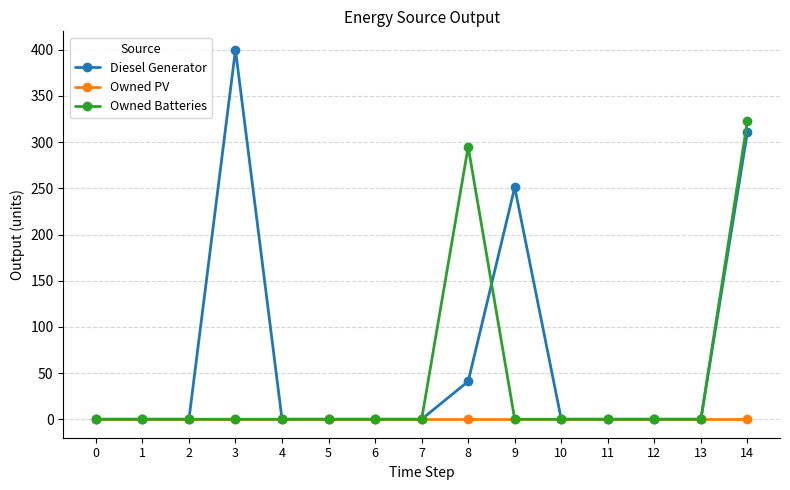

Which series has the largest range (max minus min)?

Diesel Generator